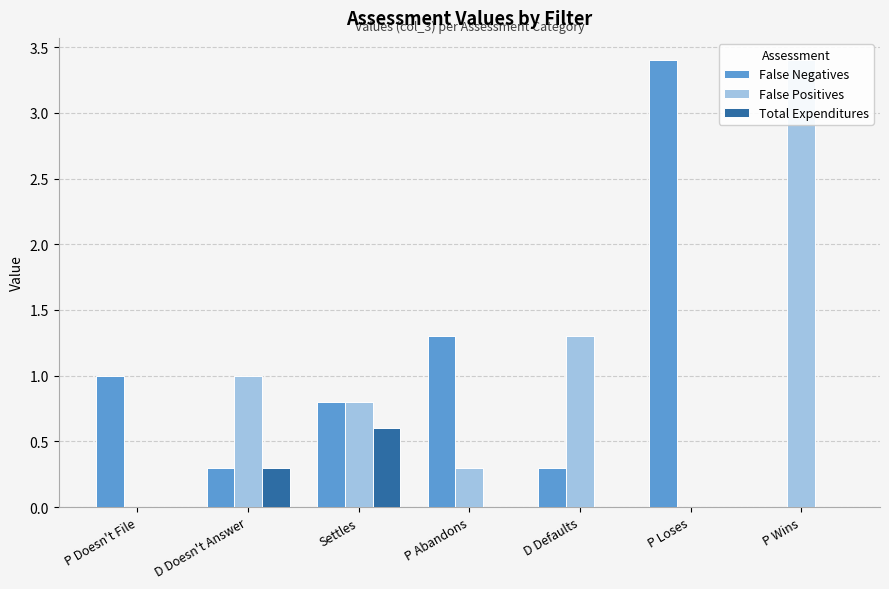

What are all the series names shown in the legend?

False Negatives, False Positives, Total Expenditures